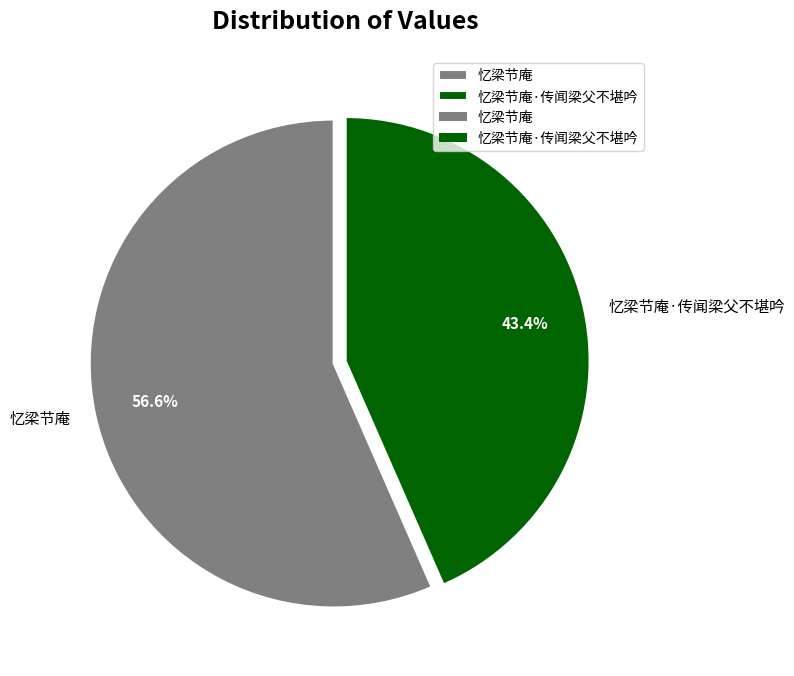

Count the number of slices in the pie.

2